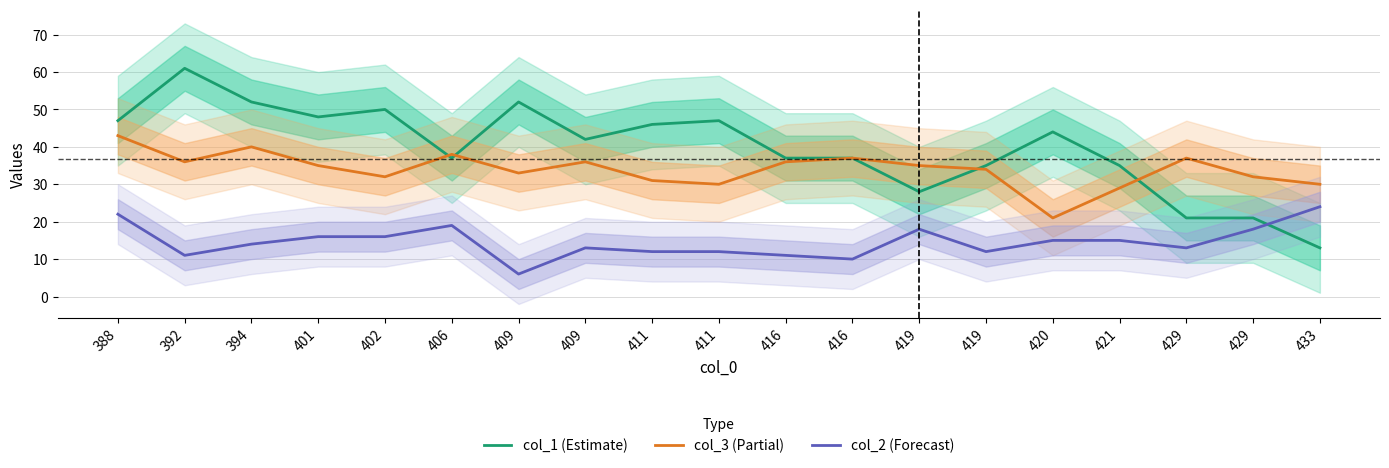

Rank the series by their maximum value, from lowest to highest.

col_2 (Forecast), col_3 (Partial), col_1 (Estimate)